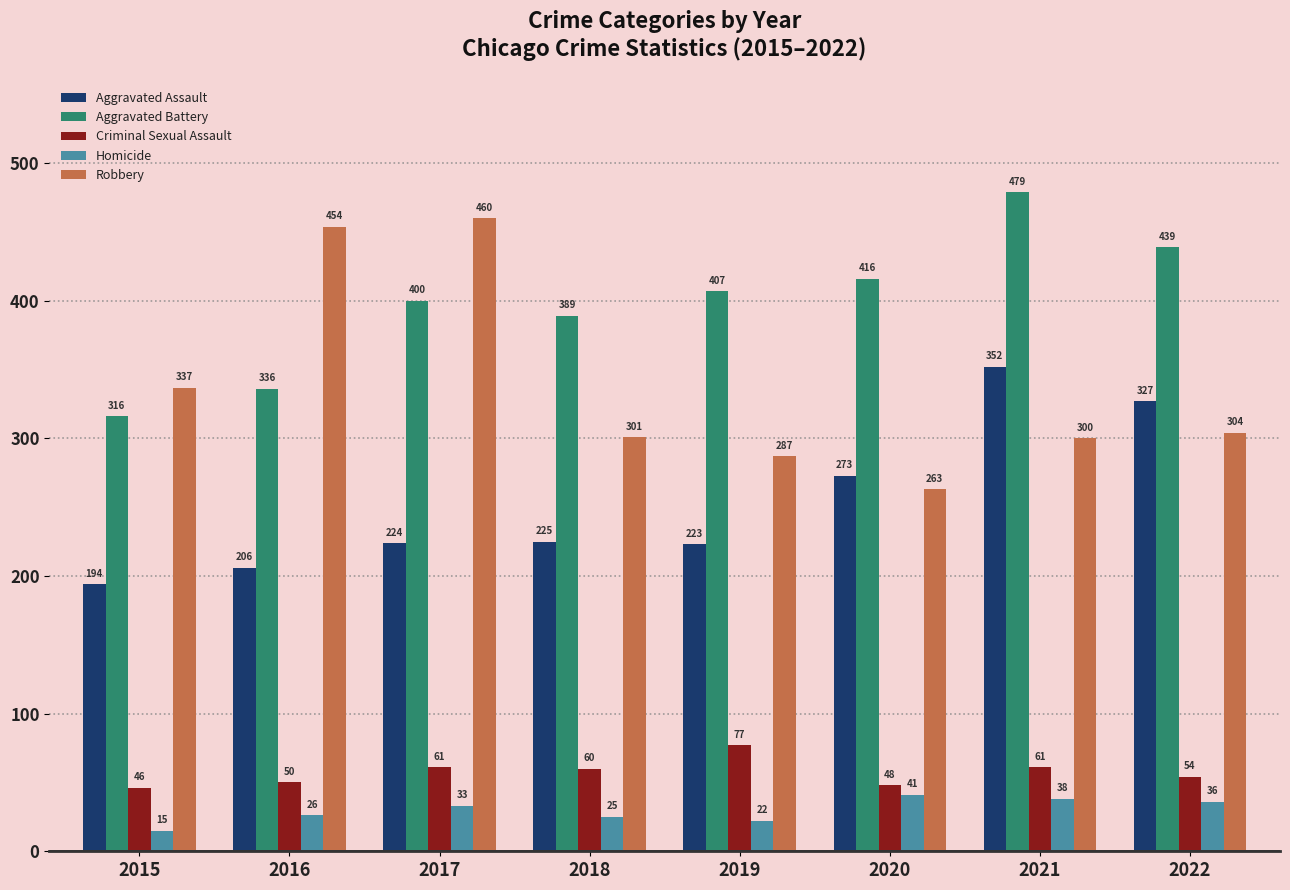

What are all the series names shown in the legend?

Aggravated Assault, Aggravated Battery, Criminal Sexual Assault, Homicide, Robbery